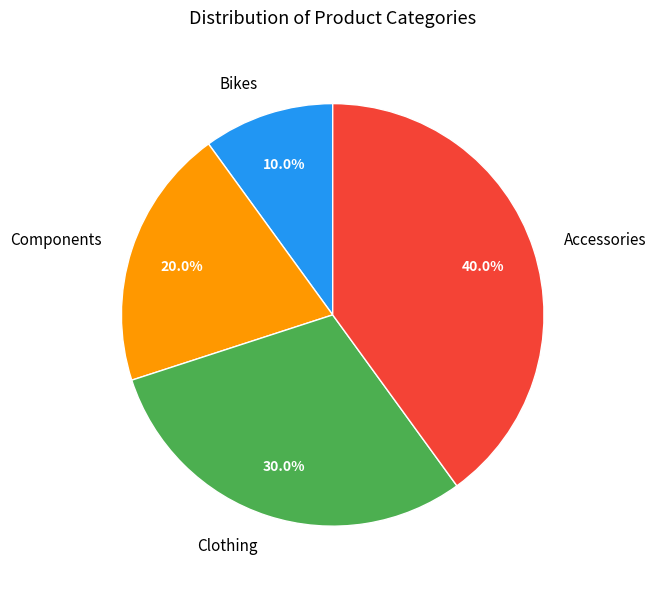

What is the largest slice in the pie chart?

Accessories